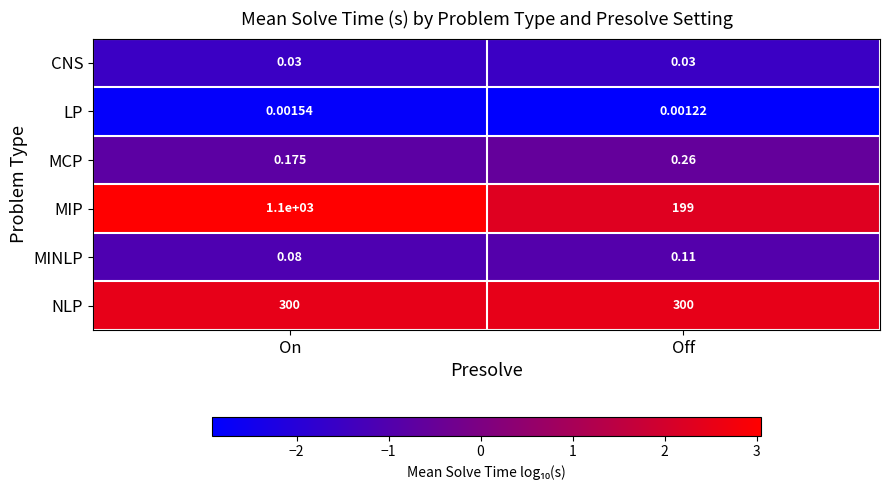

How many categories are shown in the chart?

2